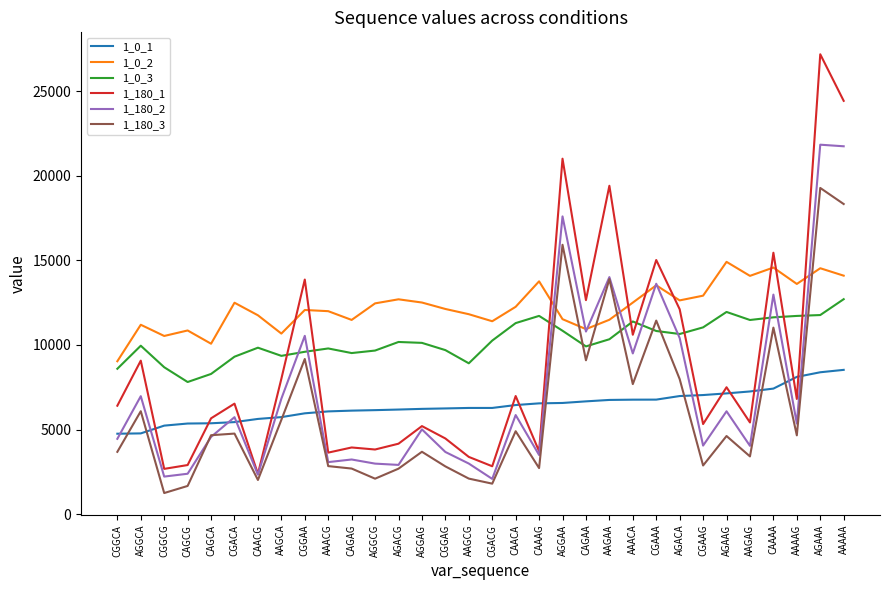

How many intersections are there between 1_0_2 and 1_180_3?

5